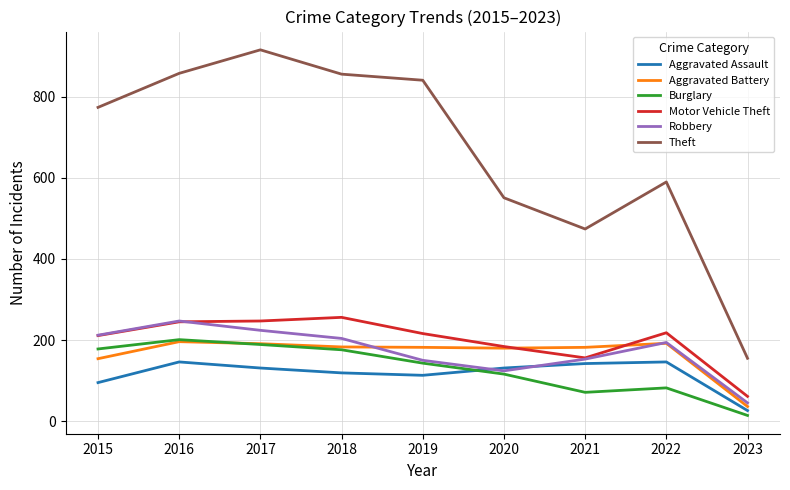

At which label does Aggravated Battery first exceed 182?

2016